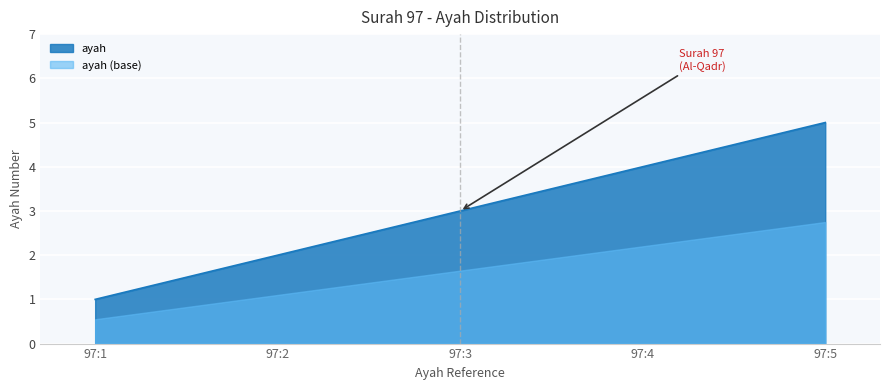

The value at 97:1 is 0. True or false?

False